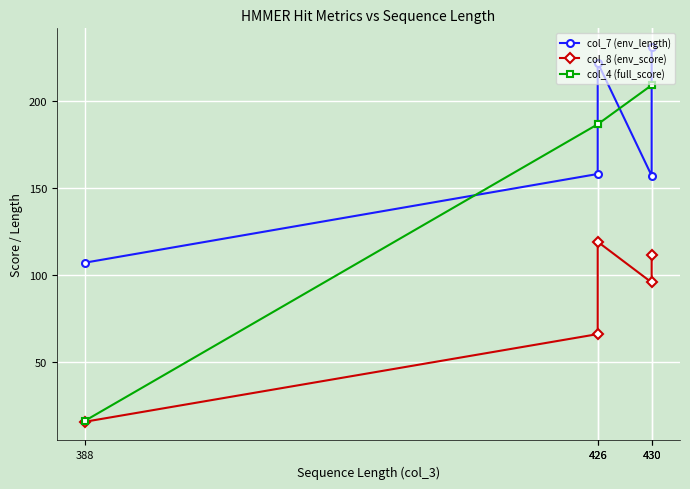

How many lines are shown in the chart?

3